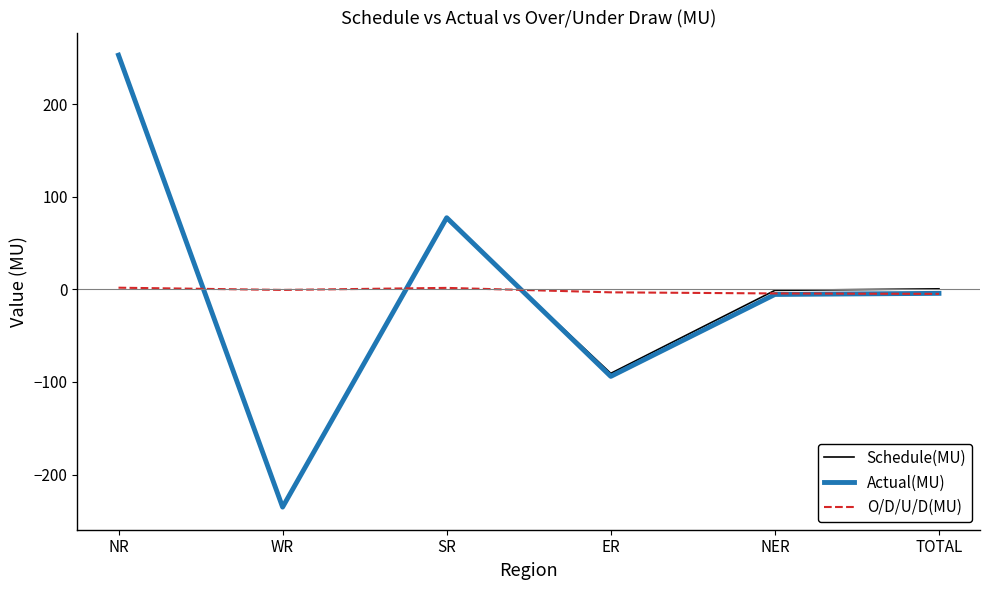

What is the sum of all Schedule(MU) values?

1.2